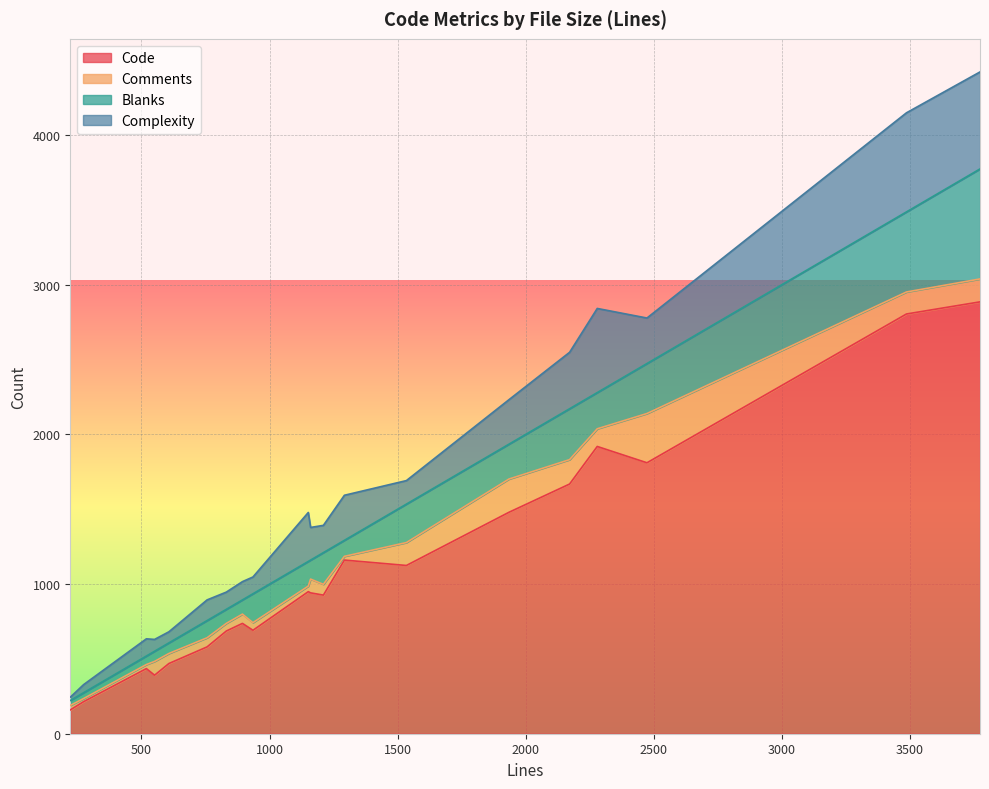

How many data points in Comments are above 72?

9